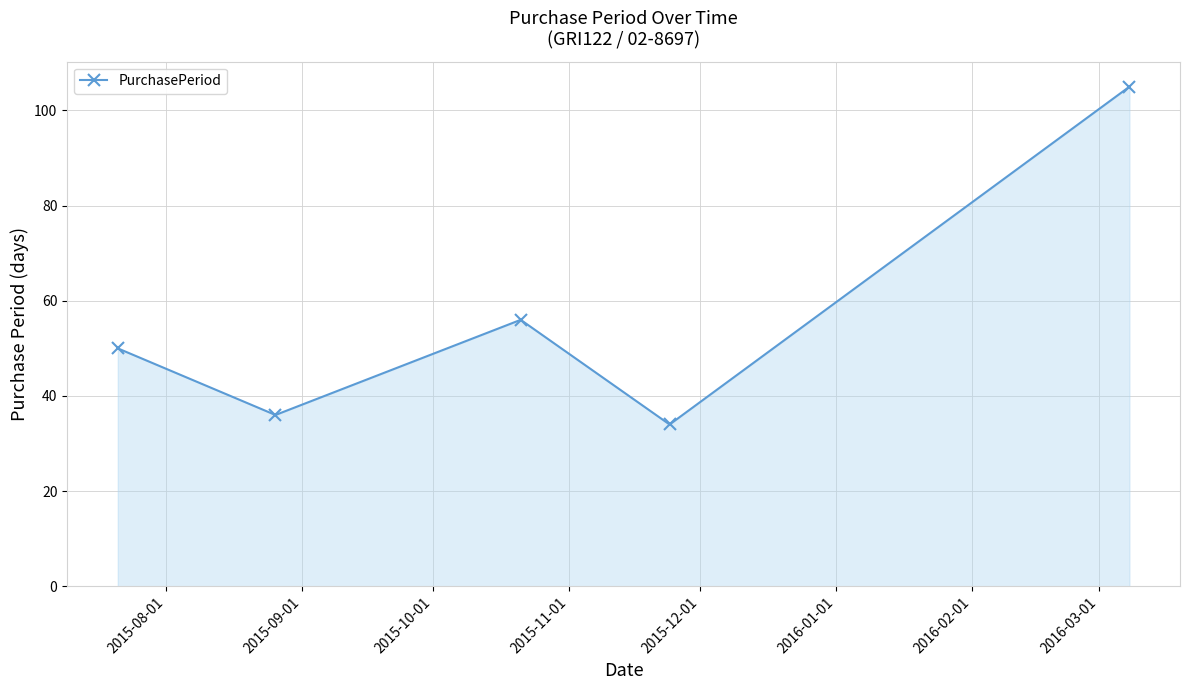

What is the sum of all values?

281